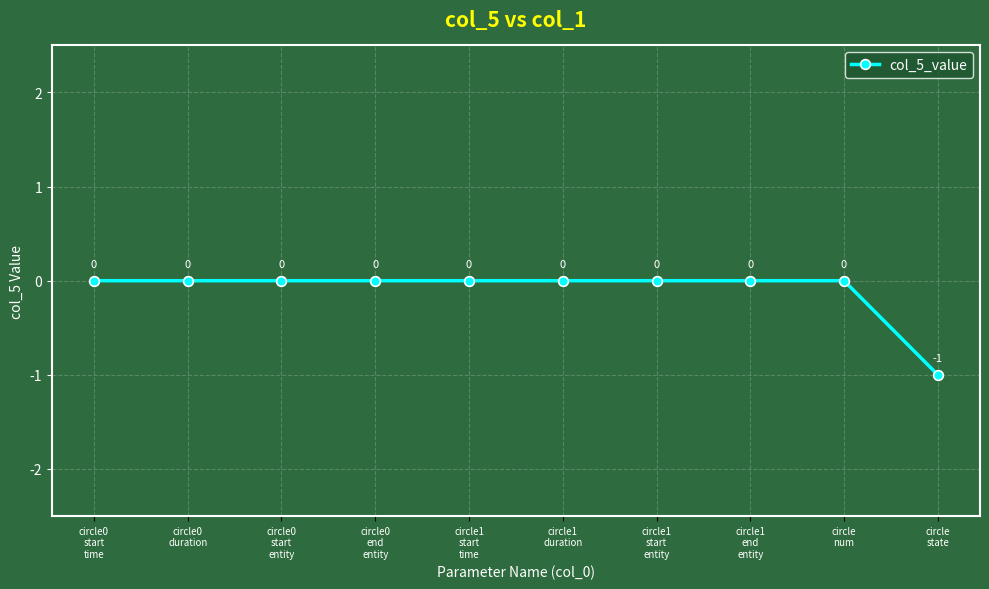

True or false: the data has more than 2 interior local peaks.

False